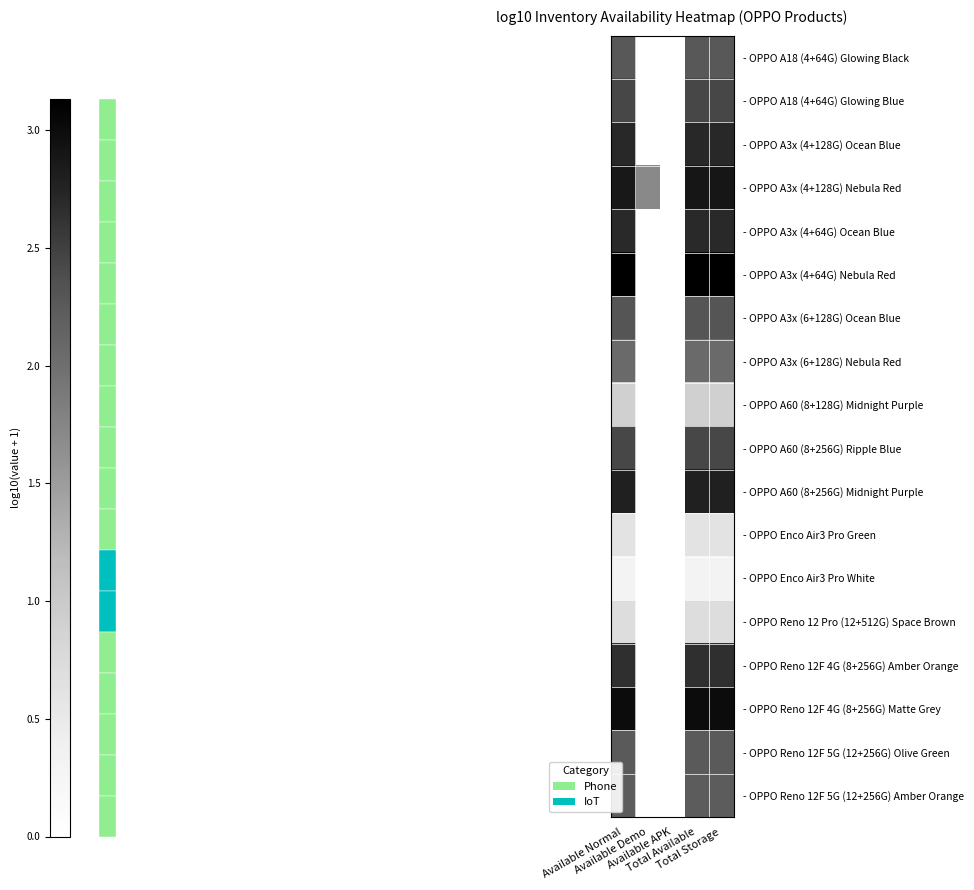

Reading left to right, extract all data points from this chart.

- OPPO A18 (4+64G) Glowing Black: Available Normal=2.3	Available Demo=0.0	Available APK=0.0	Total Available=2.3	Total Storage=2.3
- OPPO A18 (4+64G) Glowing Blue: Available Normal=2.4	Available Demo=0.0	Available APK=0.0	Total Available=2.4	Total Storage=2.4
- OPPO A3x (4+128G) Ocean Blue: Available Normal=2.7	Available Demo=0.0	Available APK=0.0	Total Available=2.7	Total Storage=2.7
- OPPO A3x (4+128G) Nebula Red: Available Normal=2.9	Available Demo=1.7	Available APK=0.0	Total Available=2.9	Total Storage=2.9
- OPPO A3x (4+64G) Ocean Blue: Available Normal=2.7	Available Demo=0.0	Available APK=0.0	Total Available=2.7	Total Storage=2.7
- OPPO A3x (4+64G) Nebula Red: Available Normal=3.1	Available Demo=0.0	Available APK=0.0	Total Available=3.1	Total Storage=3.1
- OPPO A3x (6+128G) Ocean Blue: Available Normal=2.3	Available Demo=0.0	Available APK=0.0	Total Available=2.3	Total Storage=2.3
- OPPO A3x (6+128G) Nebula Red: Available Normal=2.1	Available Demo=0.0	Available APK=0.0	Total Available=2.1	Total Storage=2.1
- OPPO A60 (8+128G) Midnight Purple: Available Normal=0.9	Available Demo=0.0	Available APK=0.0	Total Available=0.9	Total Storage=0.9
- OPPO A60 (8+256G) Ripple Blue: Available Normal=2.4	Available Demo=0.0	Available APK=0.0	Total Available=2.4	Total Storage=2.4
- OPPO A60 (8+256G) Midnight Purple: Available Normal=2.8	Available Demo=0.0	Available APK=0.0	Total Available=2.8	Total Storage=2.8
- OPPO Enco Air3 Pro Green: Available Normal=0.6	Available Demo=0.0	Available APK=0.0	Total Available=0.6	Total Storage=0.6
- OPPO Enco Air3 Pro White: Available Normal=0.3	Available Demo=0.0	Available APK=0.0	Total Available=0.3	Total Storage=0.3
- OPPO Reno 12 Pro (12+512G) Space Brown: Available Normal=0.7	Available Demo=0.0	Available APK=0.0	Total Available=0.7	Total Storage=0.7
- OPPO Reno 12F 4G (8+256G) Amber Orange: Available Normal=2.7	Available Demo=0.0	Available APK=0.0	Total Available=2.7	Total Storage=2.7
- OPPO Reno 12F 4G (8+256G) Matte Grey: Available Normal=3.0	Available Demo=0.0	Available APK=0.0	Total Available=3.0	Total Storage=3.0
- OPPO Reno 12F 5G (12+256G) Olive Green: Available Normal=2.3	Available Demo=0.0	Available APK=0.0	Total Available=2.3	Total Storage=2.3
- OPPO Reno 12F 5G (12+256G) Amber Orange: Available Normal=2.2	Available Demo=0.0	Available APK=0.0	Total Available=2.2	Total Storage=2.2